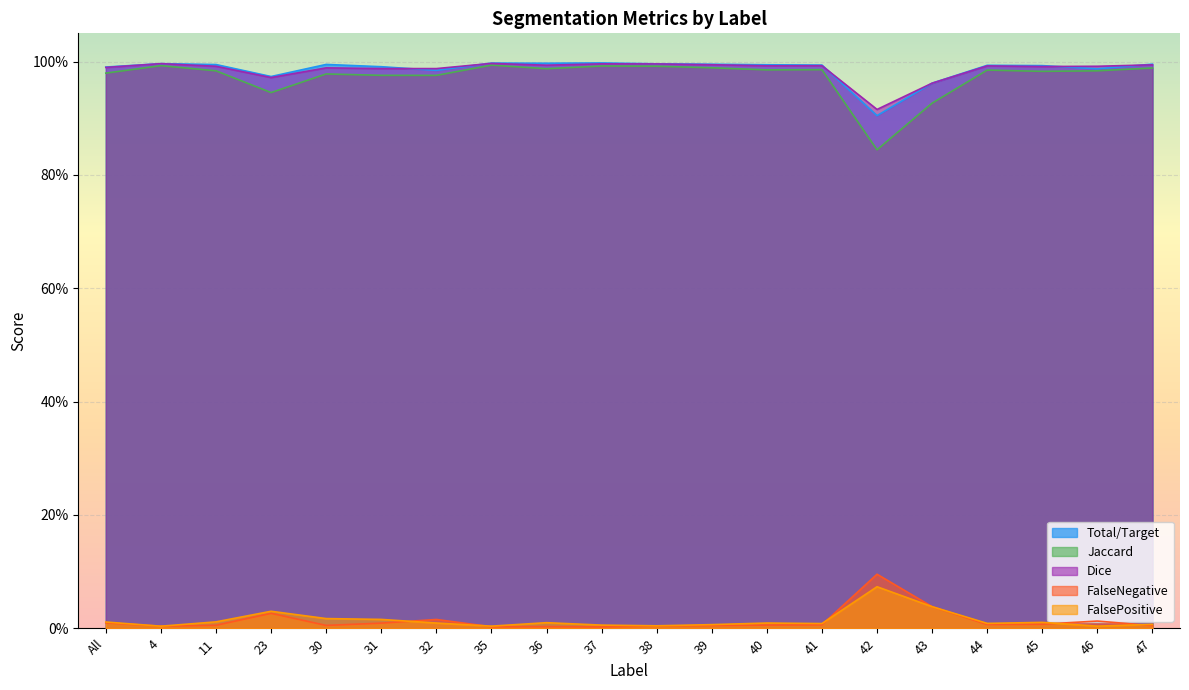

The FalsePositive series shows 0.0 at 23. True or false?

False